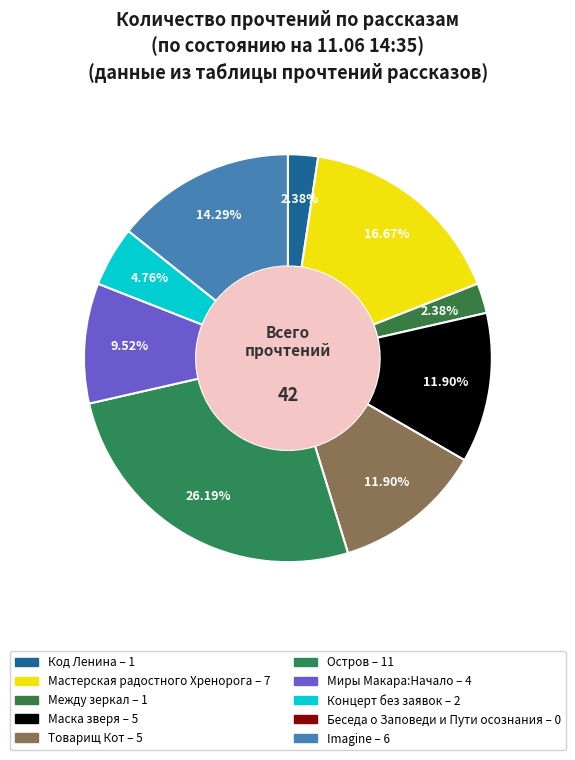

Which category has the smallest portion of the pie?

Беседа о Заповеди и Пути осознания